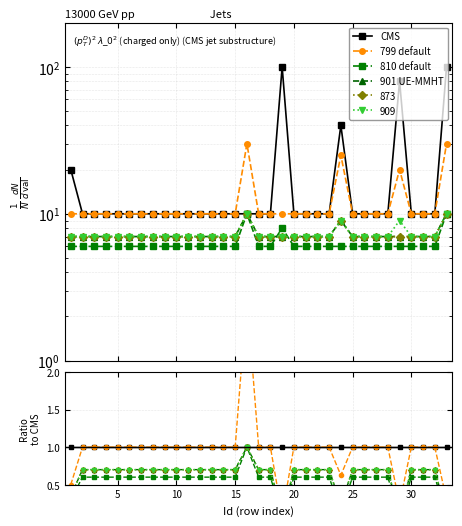

What is the total value across all series at 10?

47